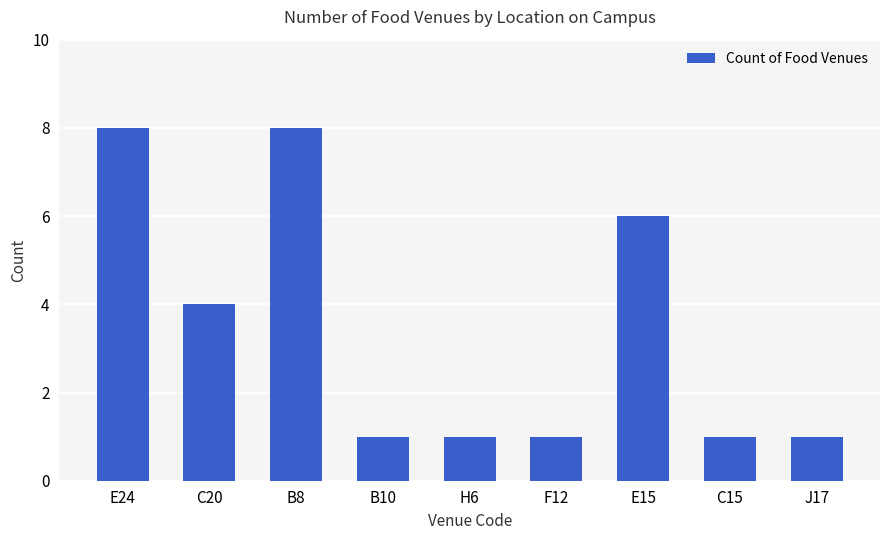

What is the maximum value shown in the chart?

8